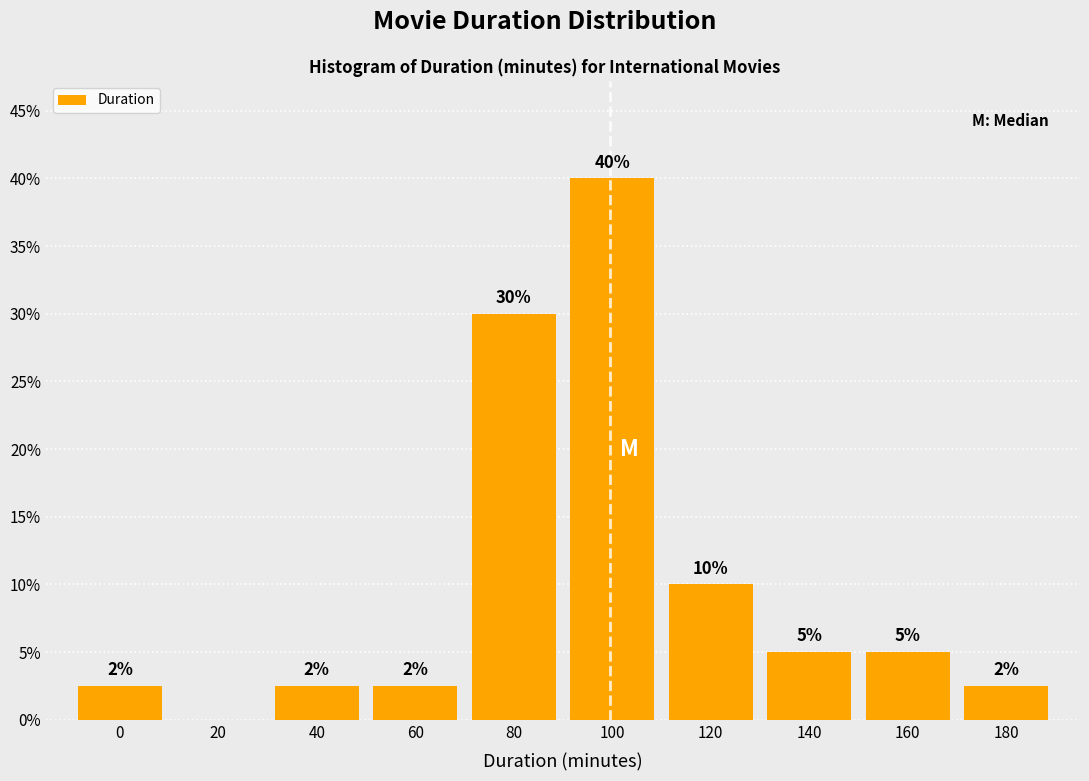

At which category does the chart reach its peak across all series?

100